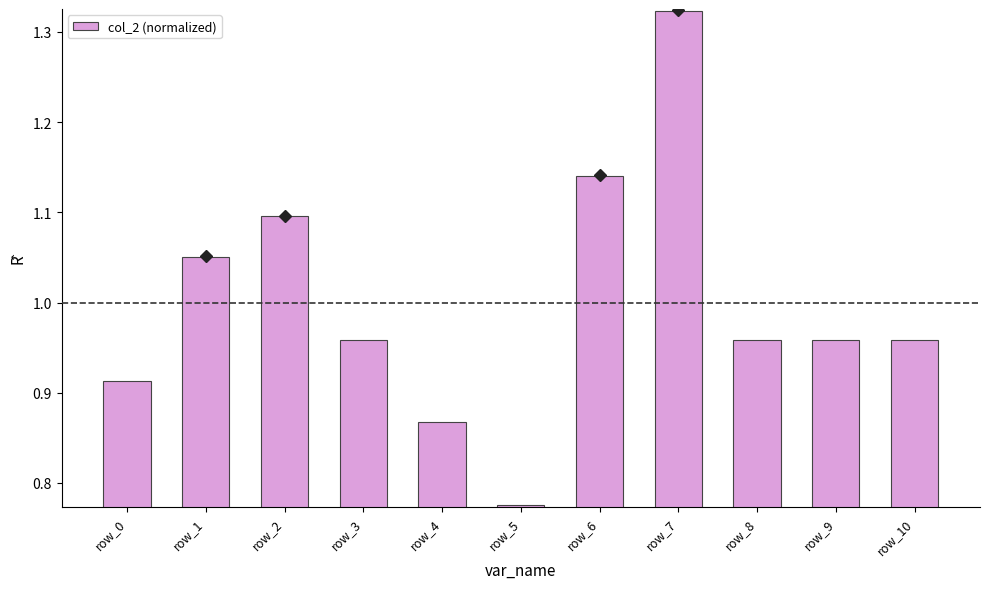

Which has a higher value, row_10 or row_5?

row_10